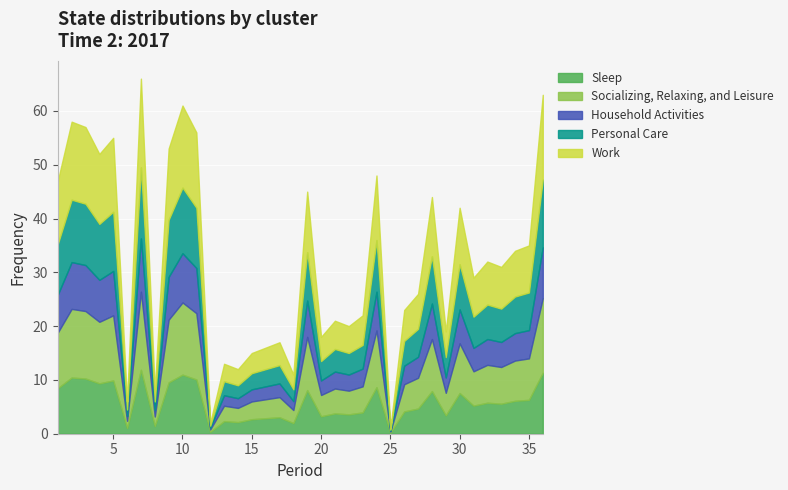

List the labels in order of value, smallest first.

25, 12, 6, 8, 18, 14, 13, 15, 16, 17, 20, 29, 22, 21, 23, 26, 27, 31, 33, 32, 34, 35, 30, 28, 19, 1, 24, 4, 9, 5, 11, 3, 2, 10, 36, 7